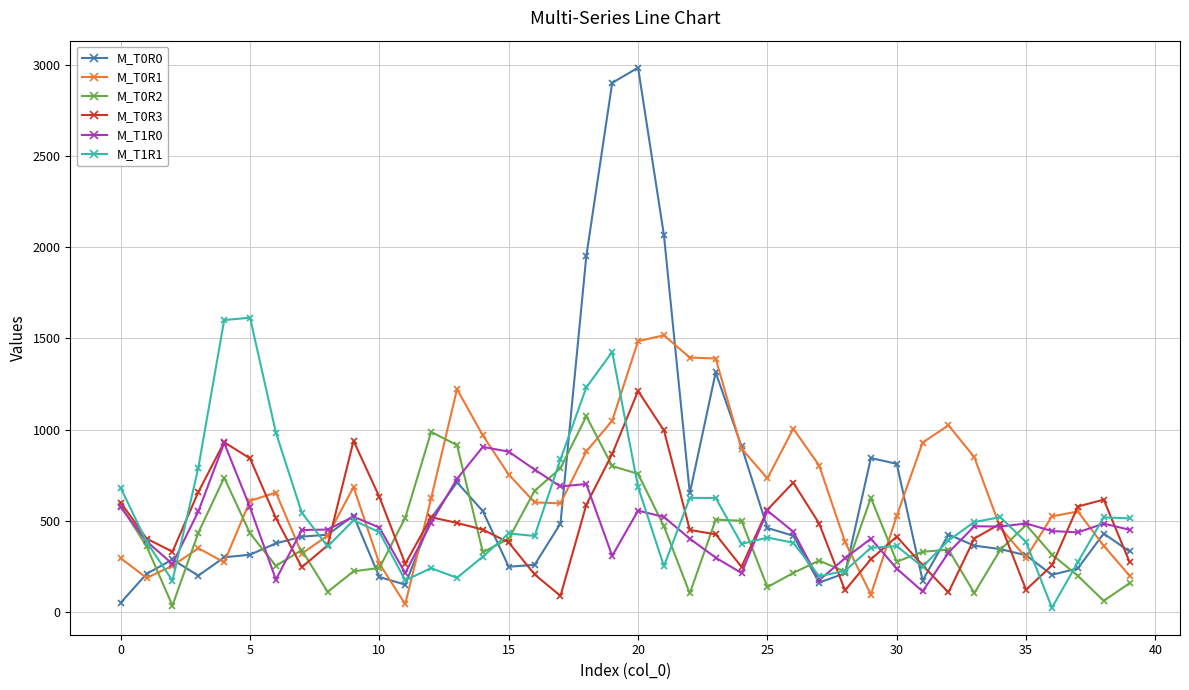

Which series has the widest spread of values?

M_T0R0